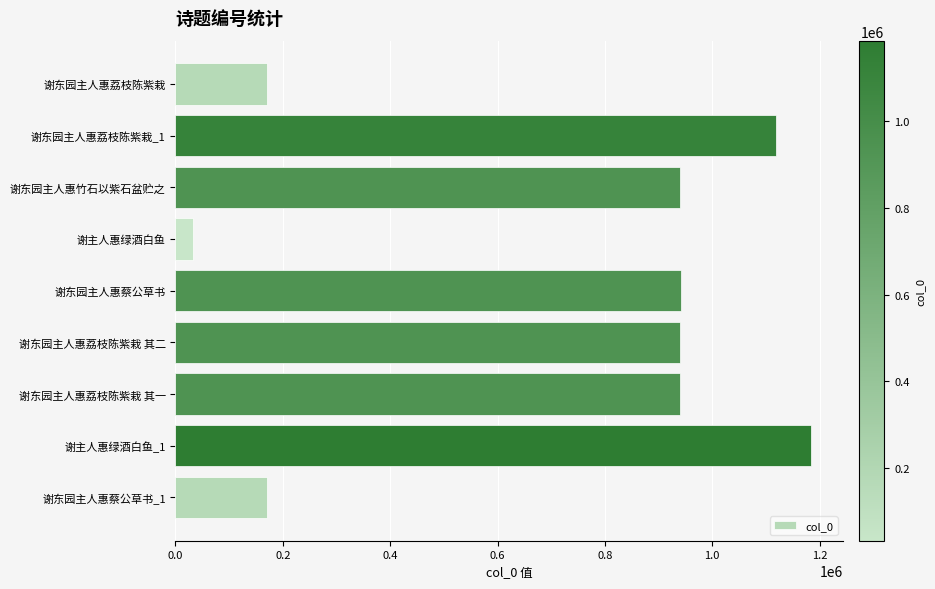

What is the smallest value displayed?

33121